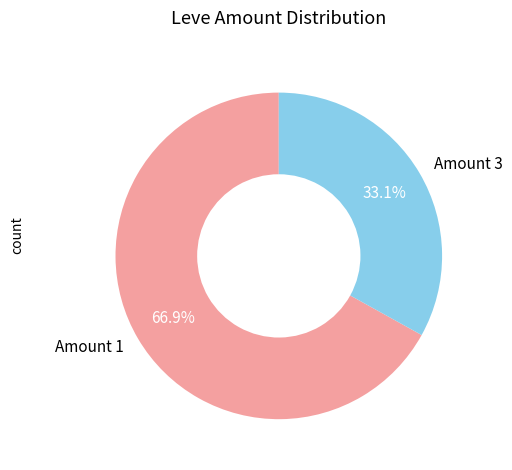

What is the total percentage of Amount 3 and Amount 1?

100.0%